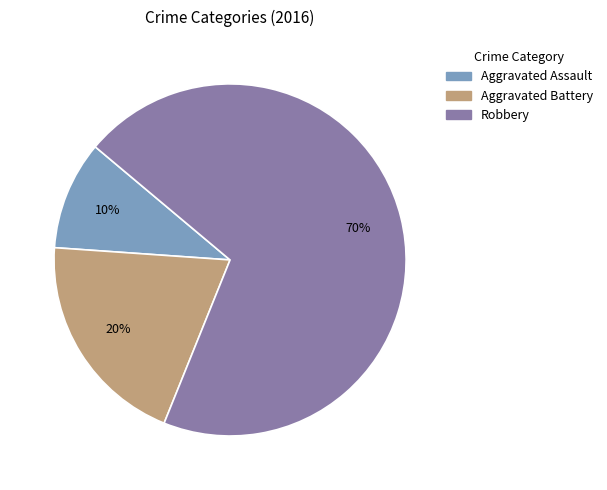

To the nearest percent, what percentage of the pie is Robbery?

70%